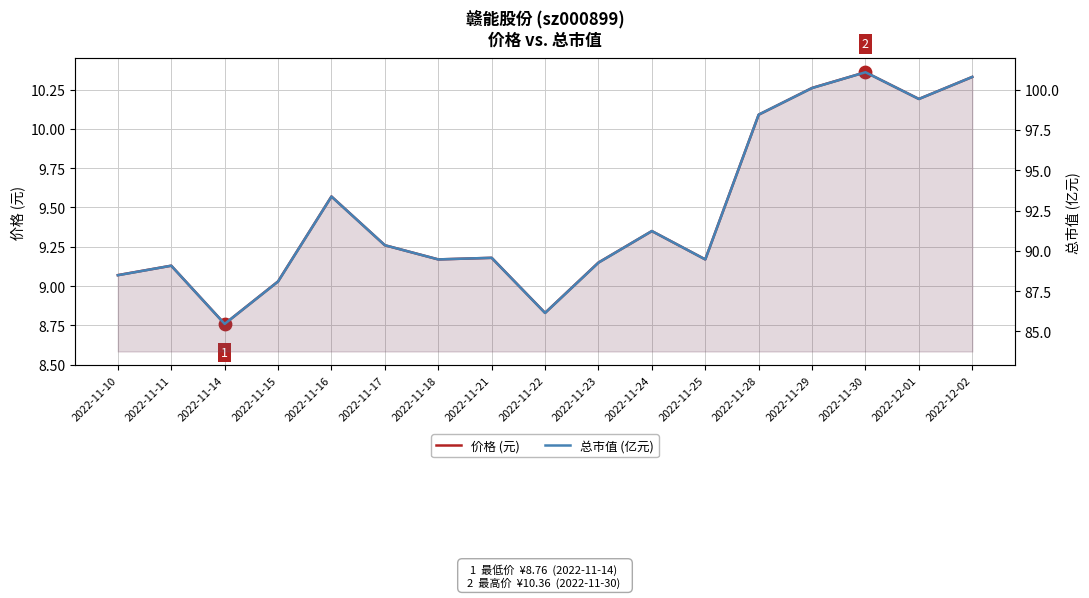

What is the total value across all series at 2022-11-25?

98.6